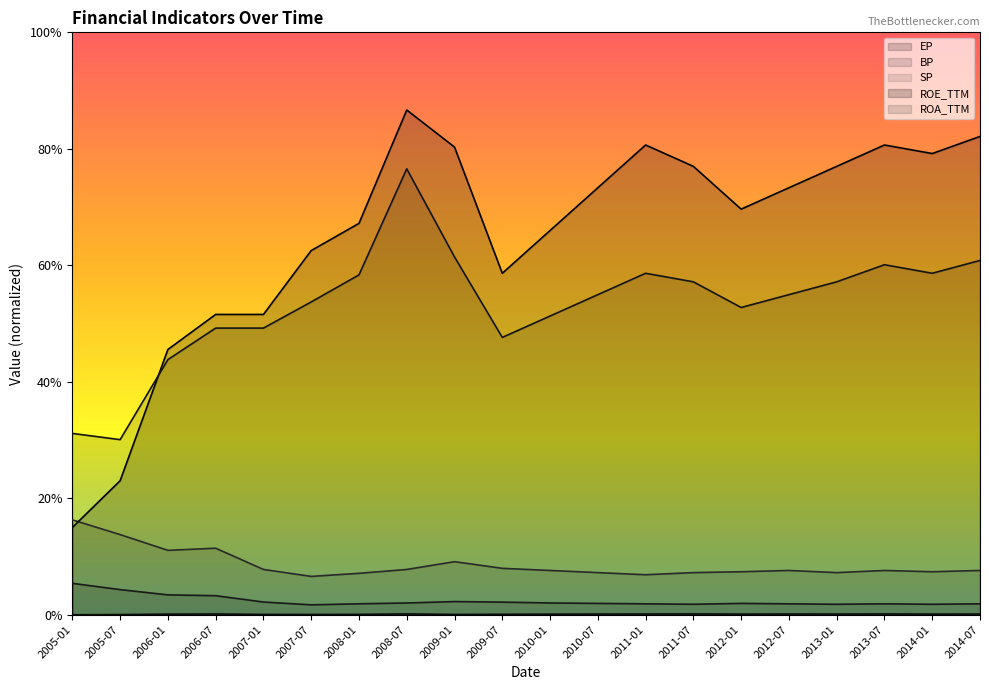

At how many categories does at least one series exceed 8?

15